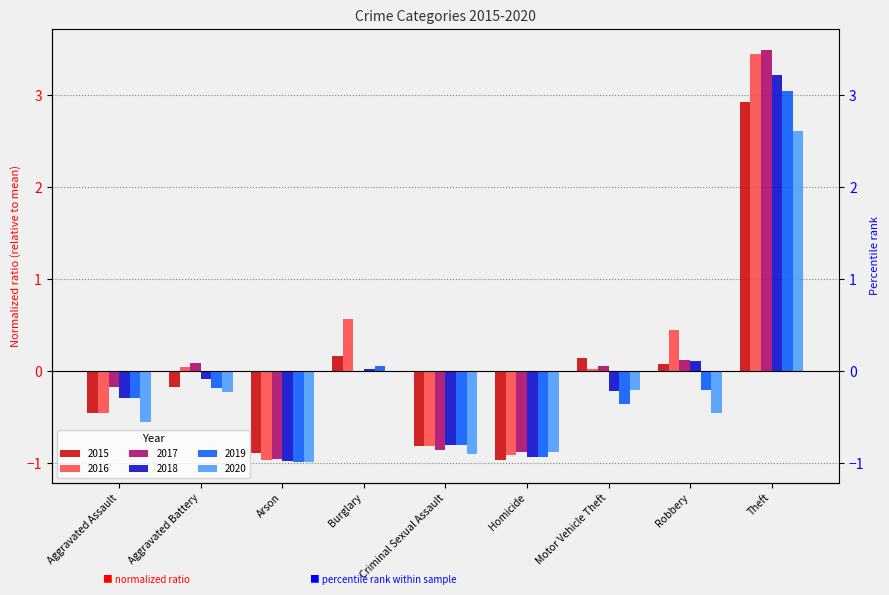

Reading left to right, what are all the values shown in this chart?

2015: -0.5	-0.2	-0.9	0.2	-0.8	-1.0	0.1	0.1	2.9
2016: -0.5	0.0	-1.0	0.6	-0.8	-0.9	0.0	0.5	3.4
2017: -0.2	0.1	-1.0	0.0	-0.9	-0.9	0.1	0.1	3.5
2018: -0.3	-0.1	-1.0	0.0	-0.8	-0.9	-0.2	0.1	3.2
2019: -0.3	-0.2	-1.0	0.1	-0.8	-0.9	-0.4	-0.2	3.0
2020: -0.6	-0.2	-1.0	-0.0	-0.9	-0.9	-0.2	-0.5	2.6